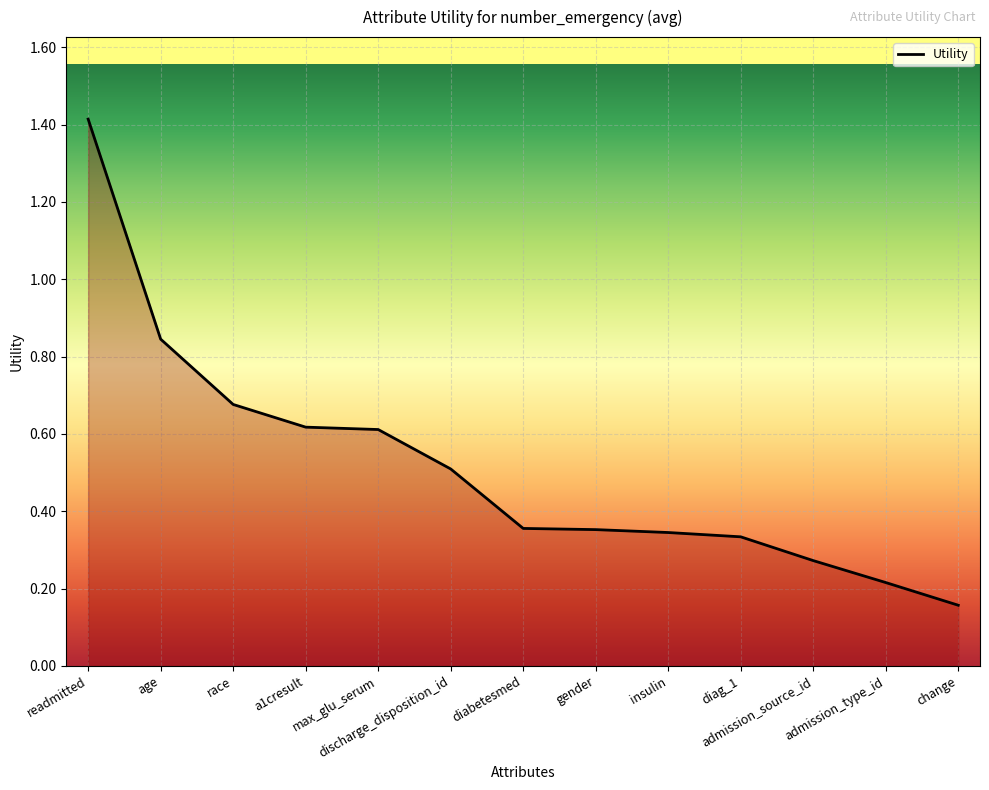

What is the difference between the maximum and minimum values?

1.3